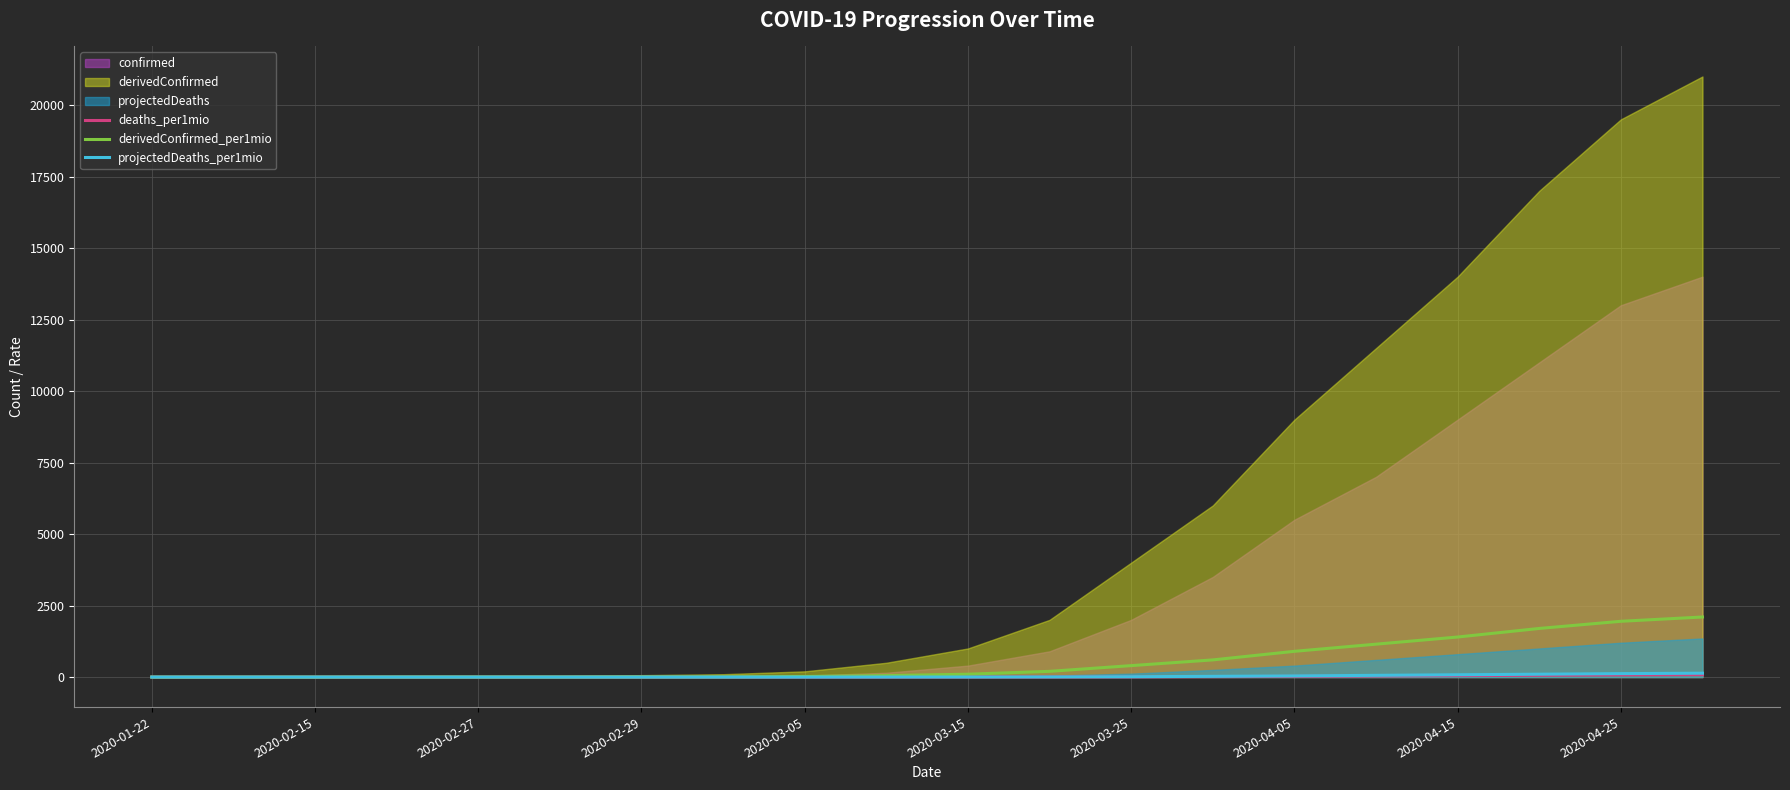

What is the maximum value for deaths_per1mio?

84